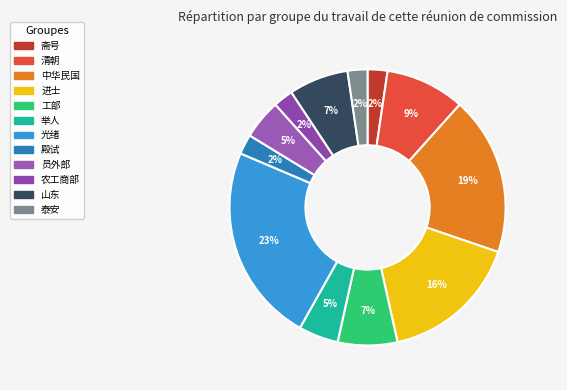

How many segments does this pie chart have?

12